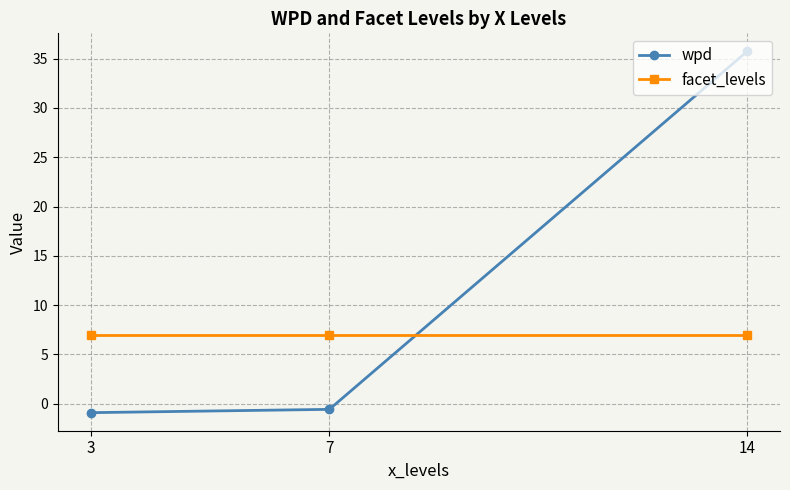

Rank the series by their maximum value, from highest to lowest.

wpd, facet_levels